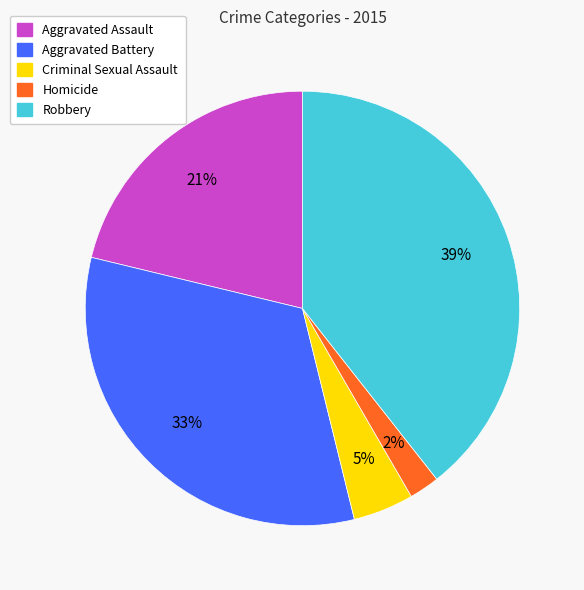

To the nearest percent, what is the difference between the largest and smallest slice percentages?

37%